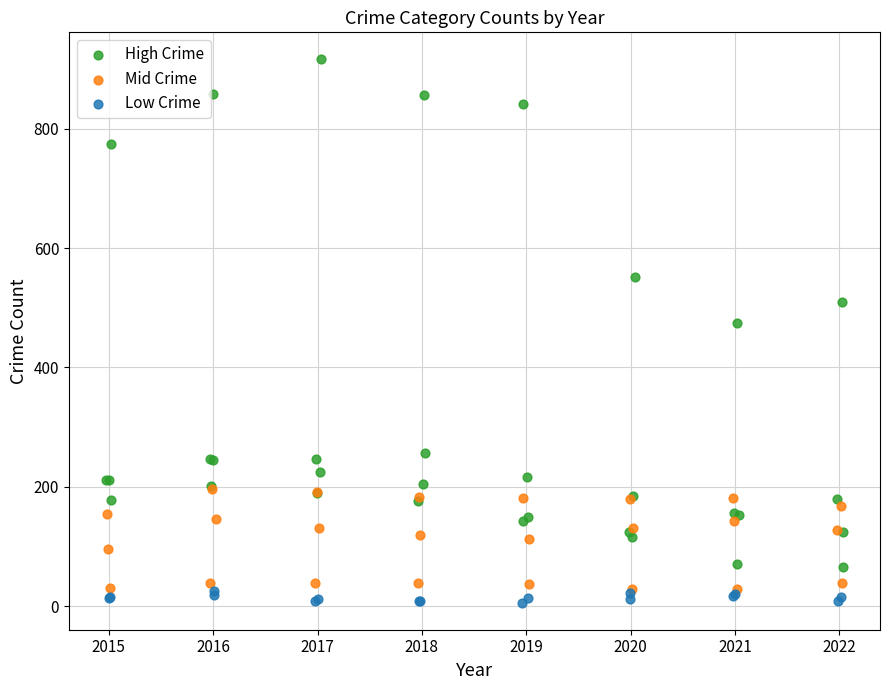

What are all the series names shown in the legend?

High Crime, Mid Crime, Low Crime